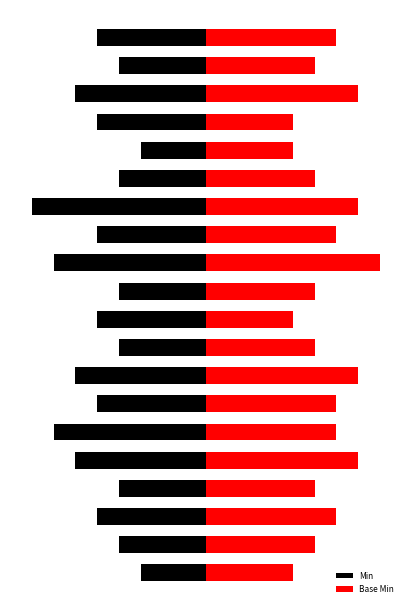

Reading left to right, what are all the values shown in this chart?

Min: -3	-4	-5	-4	-6	-7	-5	-6	-4	-5	-4	-7	-5	-8	-4	-3	-5	-6	-4	-5
Base Min: 4	5	6	5	7	6	6	7	5	4	5	8	6	7	5	4	4	7	5	6